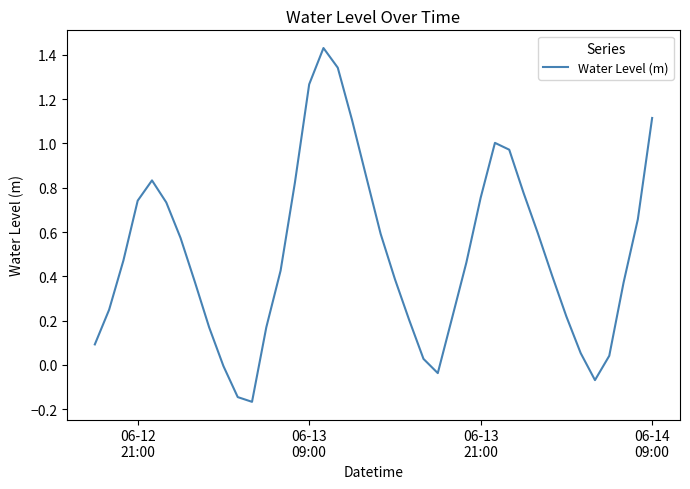

What is the difference between the maximum and minimum values?

1.6